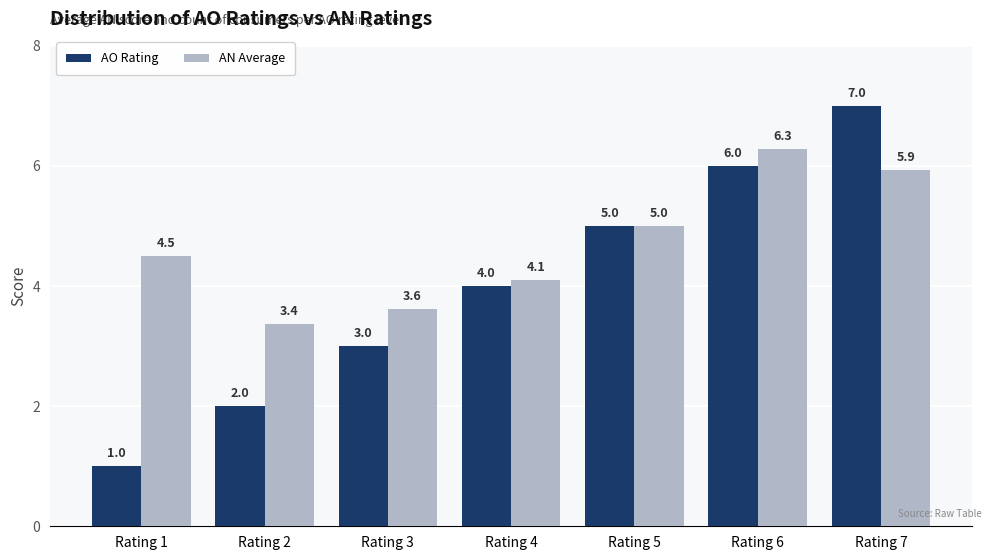

Are the bars grouped side by side (vs. stacked)?

Yes